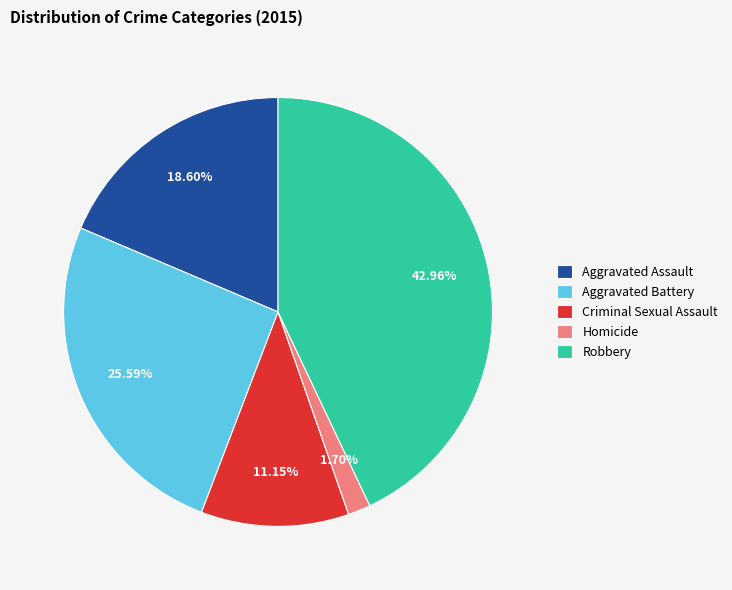

What percentage is the Aggravated Assault slice, to the nearest percent?

19%